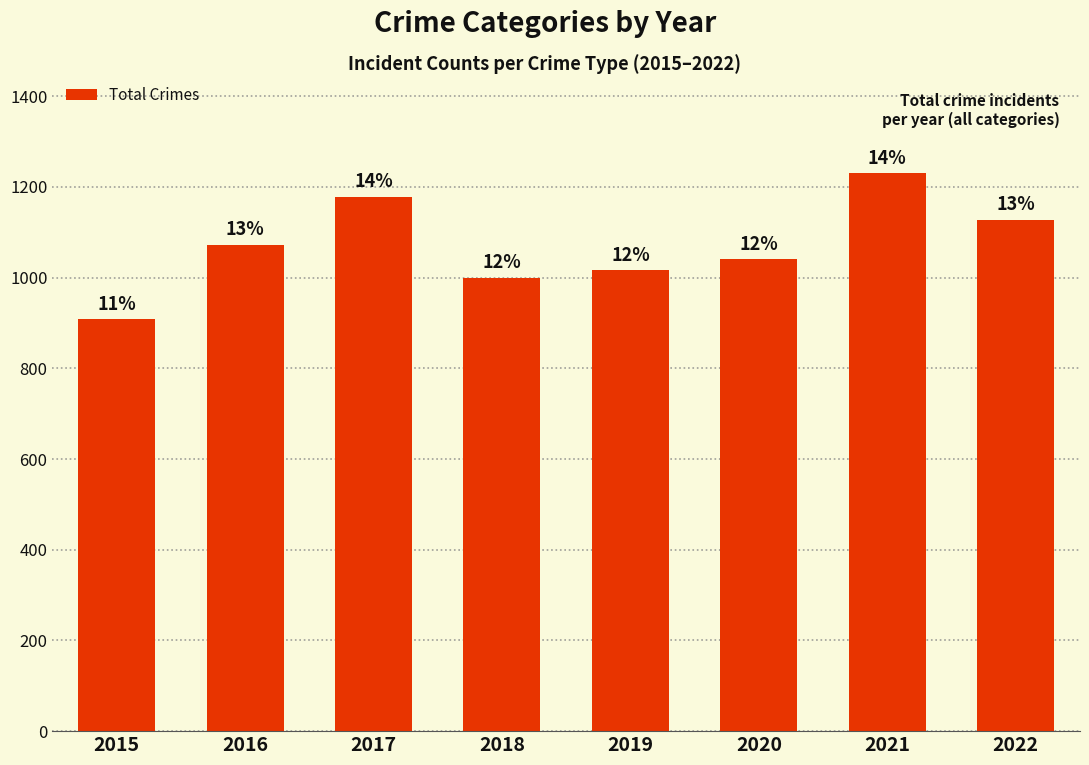

Approximately how many times larger is the value at 2019 compared to 2021?

0.8